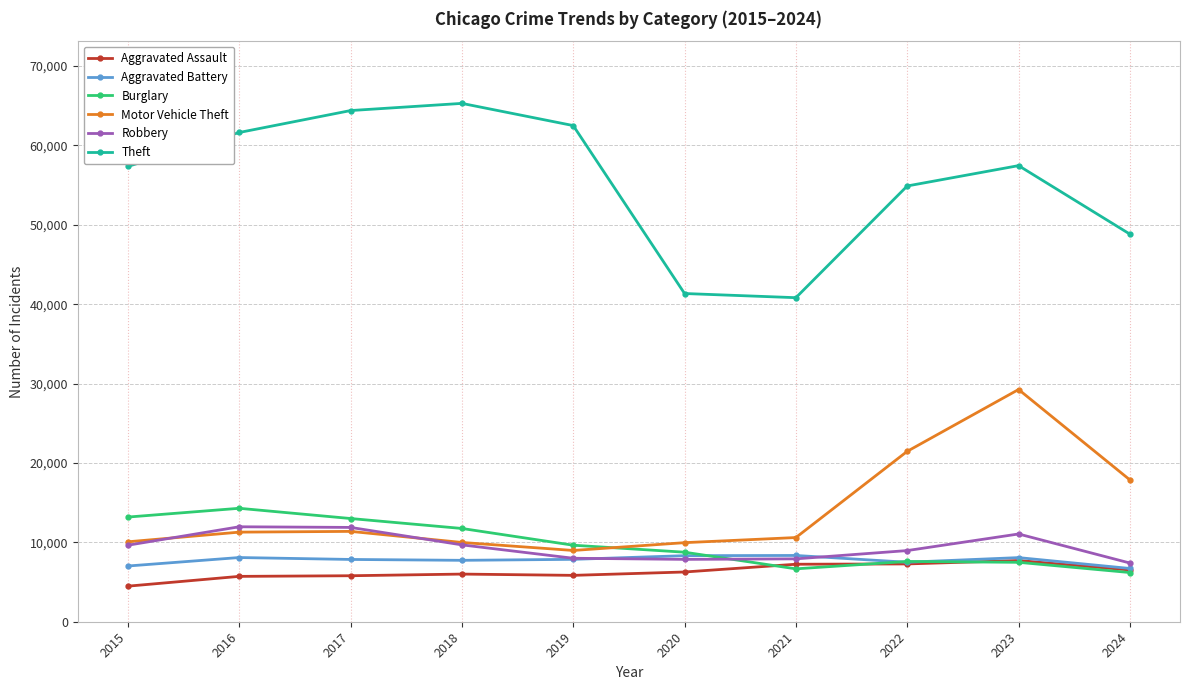

Which series changed the most between 2019 and 2023?

Motor Vehicle Theft